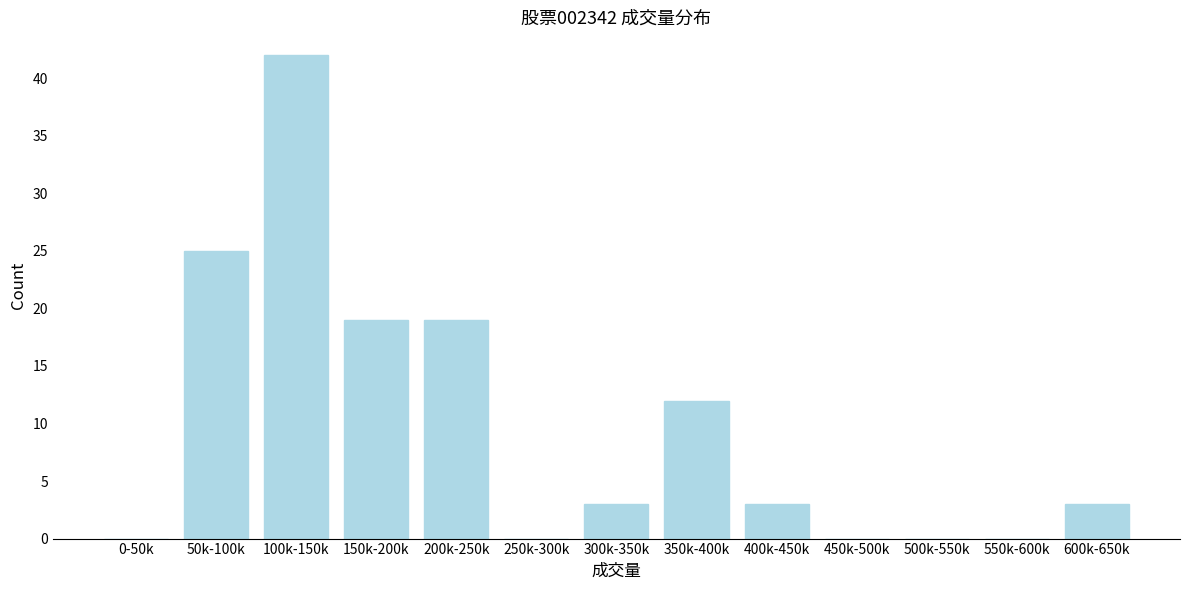

Reading right to left, extract all data points from this chart.

600k-650k=3	550k-600k=0	500k-550k=0	450k-500k=0	400k-450k=3	350k-400k=12	300k-350k=3	250k-300k=0	200k-250k=19	150k-200k=19	100k-150k=42	50k-100k=25	0-50k=0